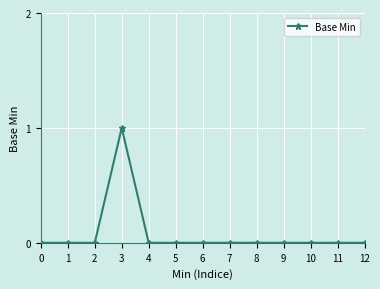

Count the values in the range 0 to 1.

13